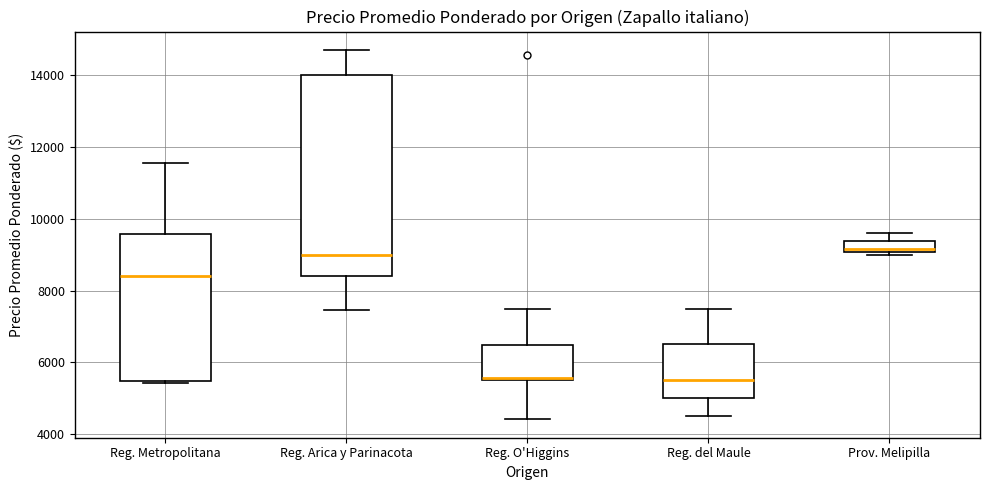

Where does the median line of the box for Prov. Melipilla sit on the y-axis? The values are not printed on the chart, so give them approximately, as read against the axis.

9200